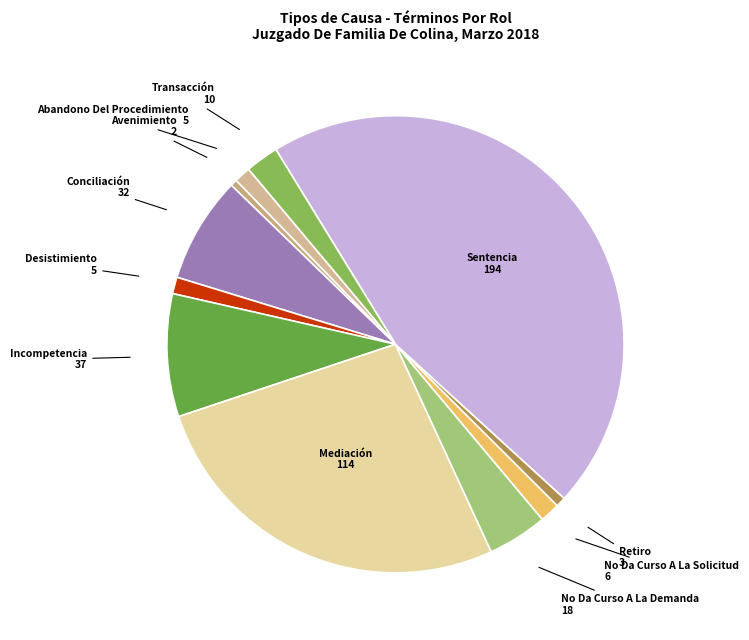

The Retiro slice represents 10% of the pie. True or false?

False